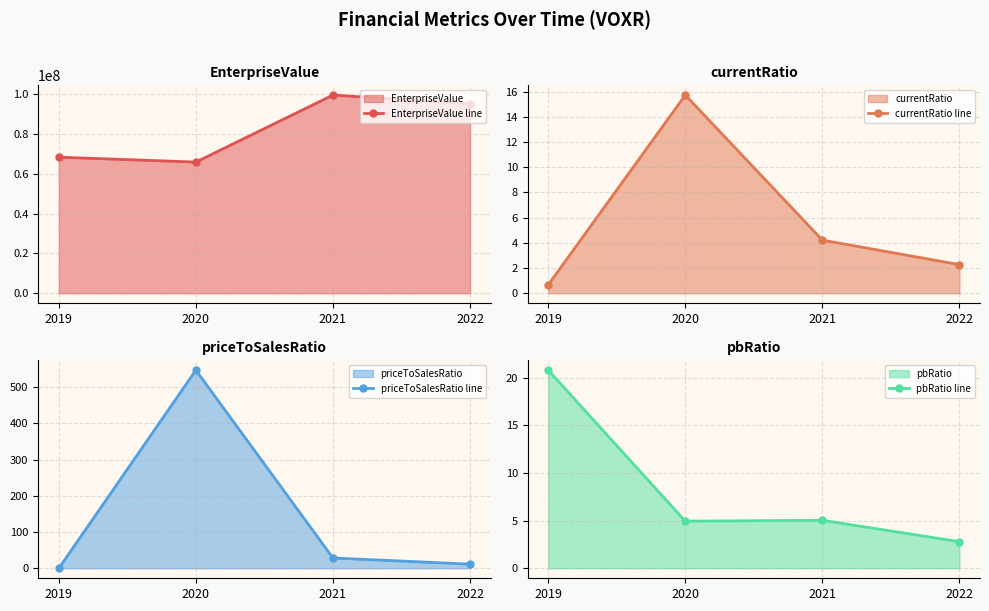

How many intersections are there between pbRatio line and priceToSalesRatio line?

1